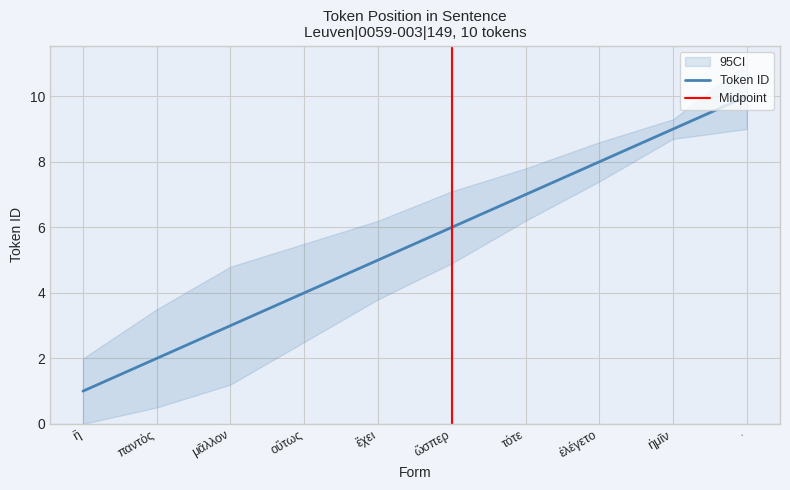

Where does the data first go above 6?

τότε